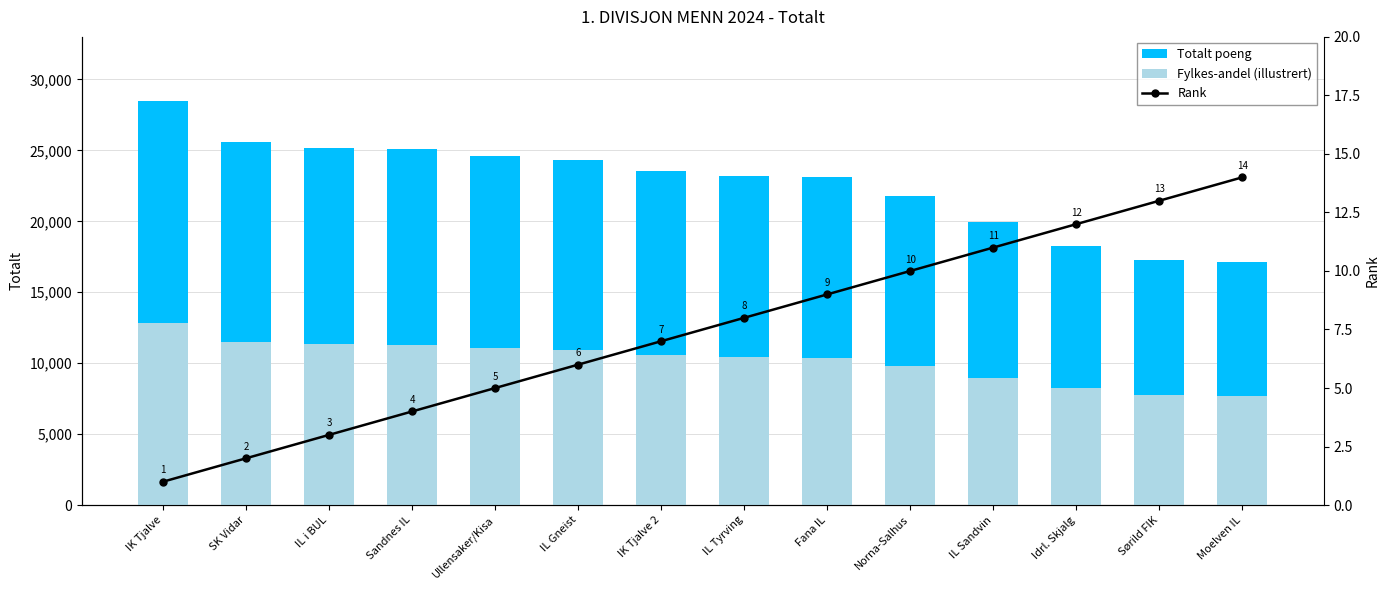

What is the difference between the Fylkes-andel (illustrert) values at IK Tjalve and Fana IL?

2421.0